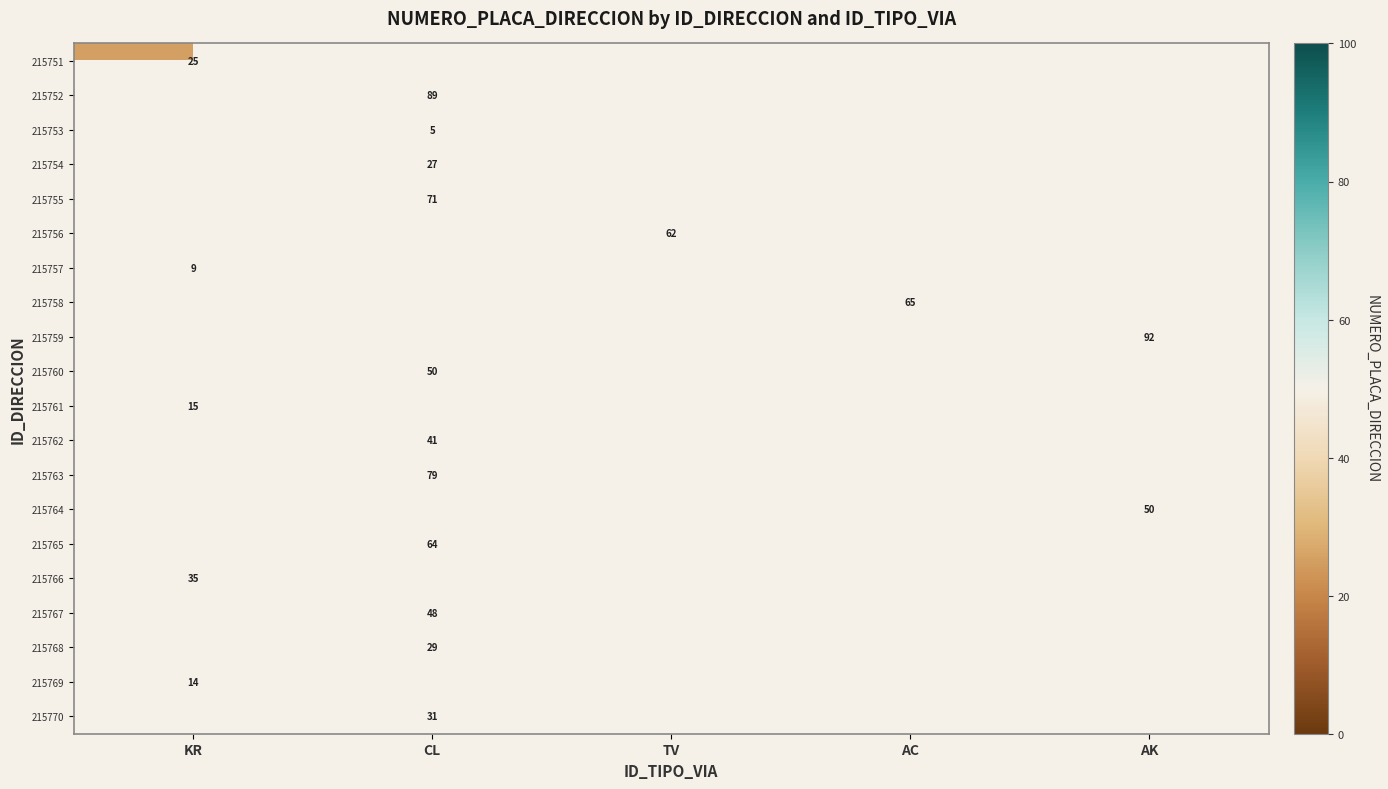

The 215758 series shows 65 at AC. True or false?

True